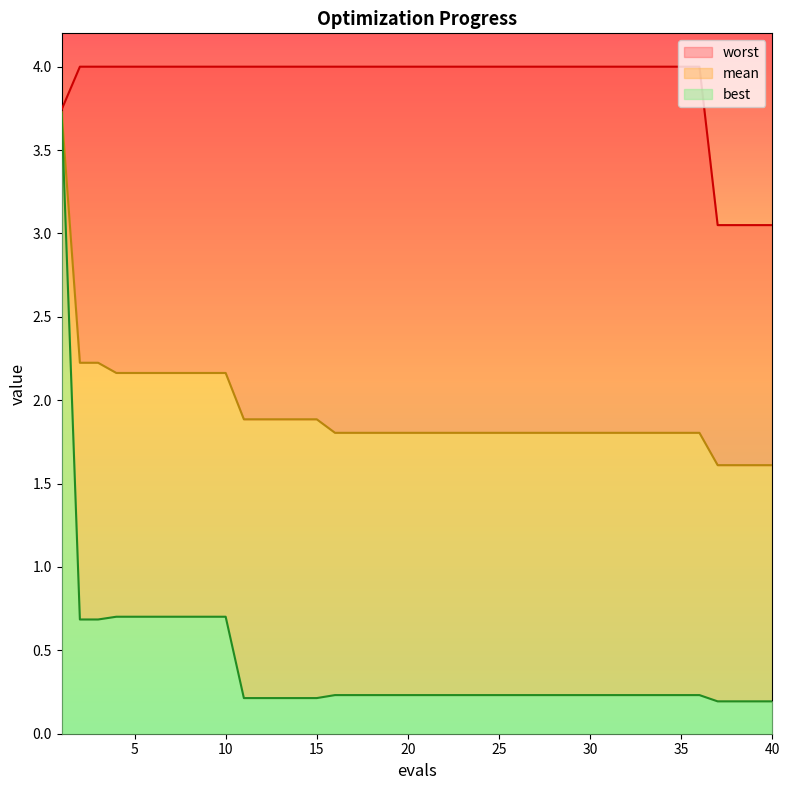

What is the difference between the maximum and minimum values in the best_line series?

3.5